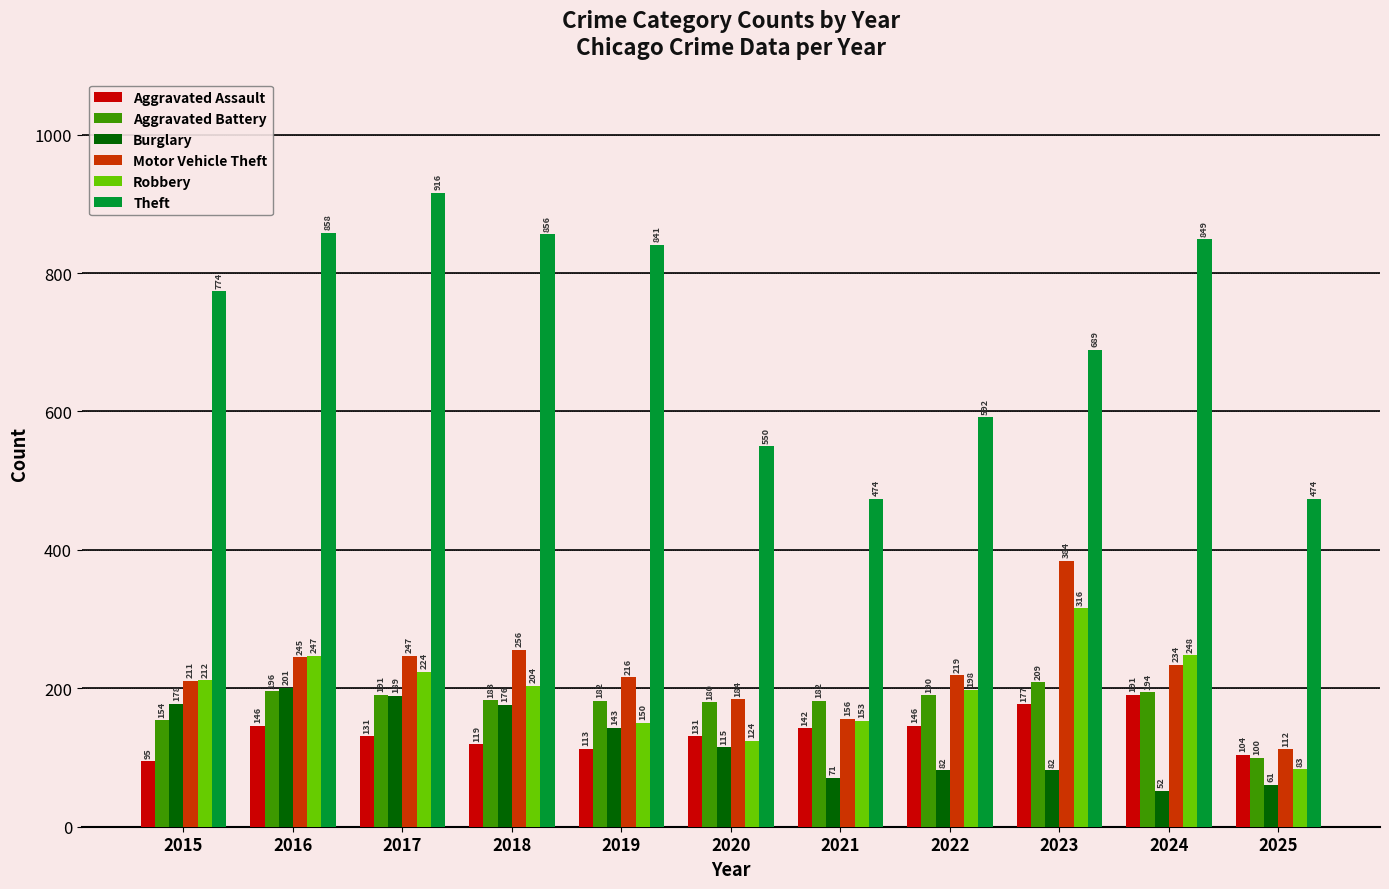

What is the maximum value for Aggravated Battery?

209